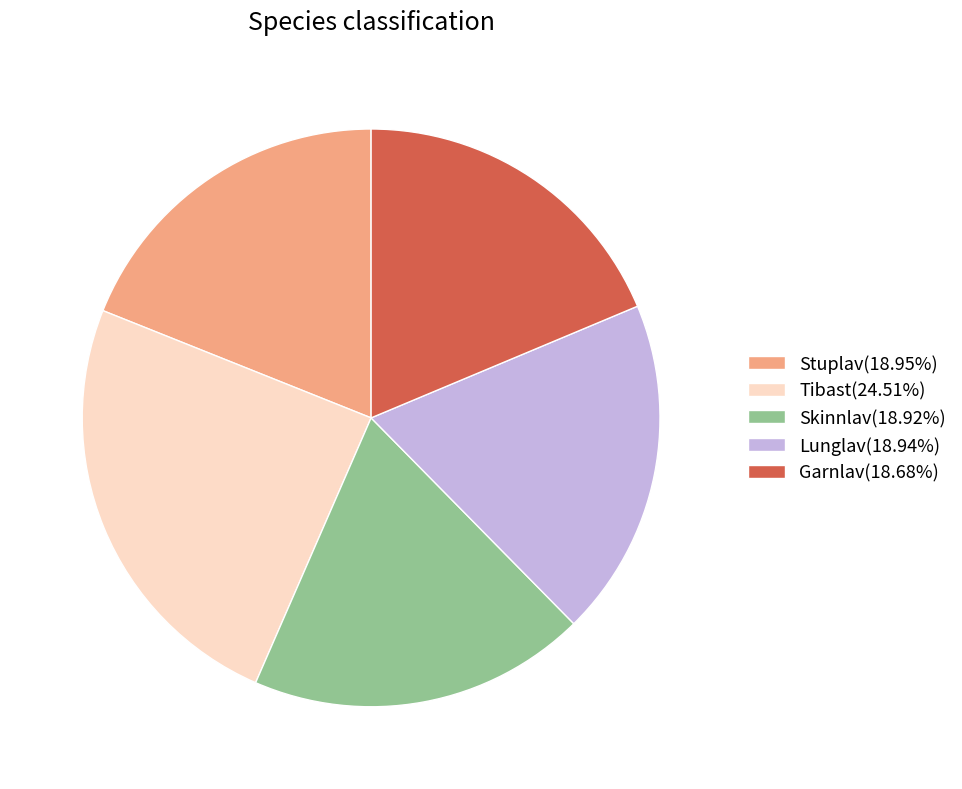

Is the sum of Lunglav(18.94%) and Skinnlav(18.92%) greater than half?

No